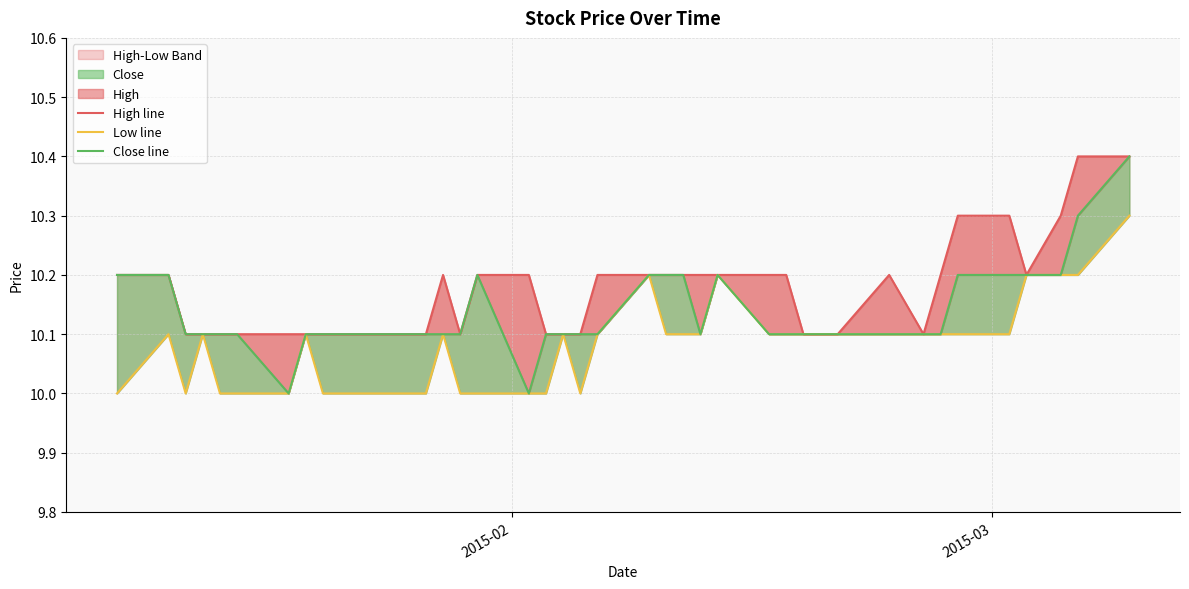

The value of Low line at 5 is 14.6. True or false?

False